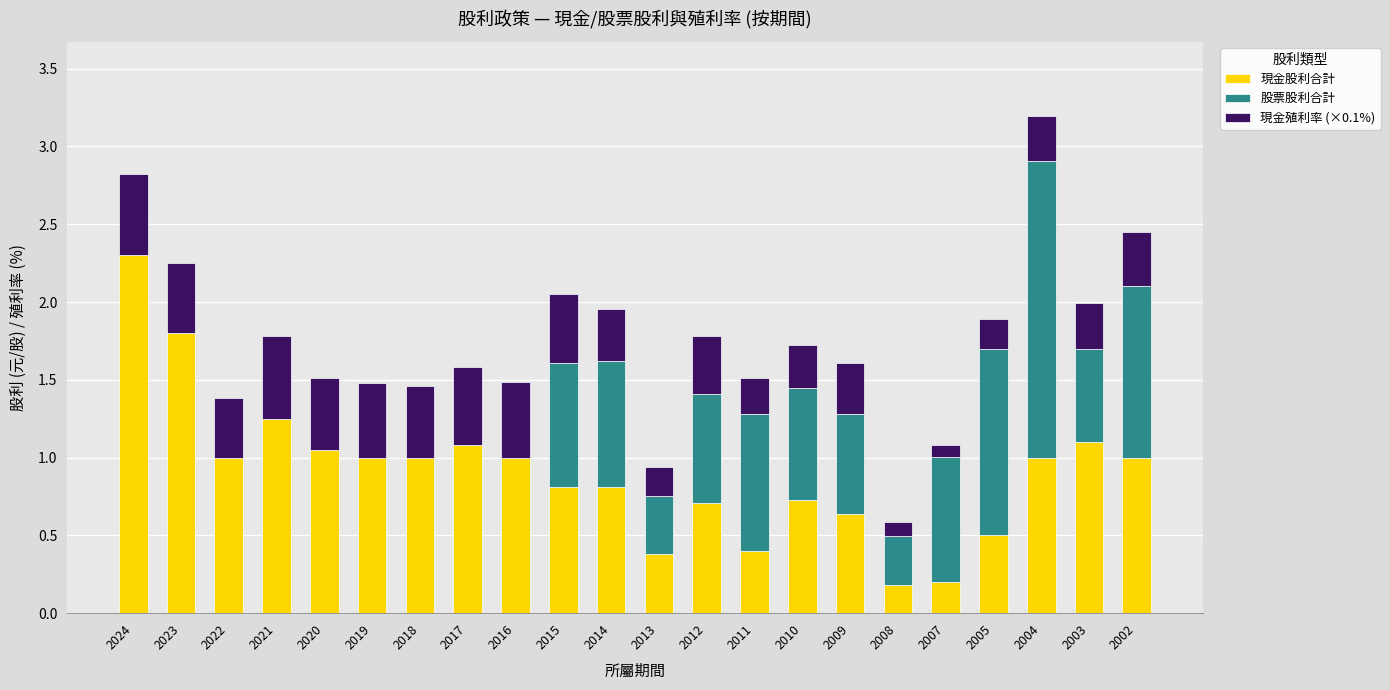

How many distinct data groups are displayed?

3